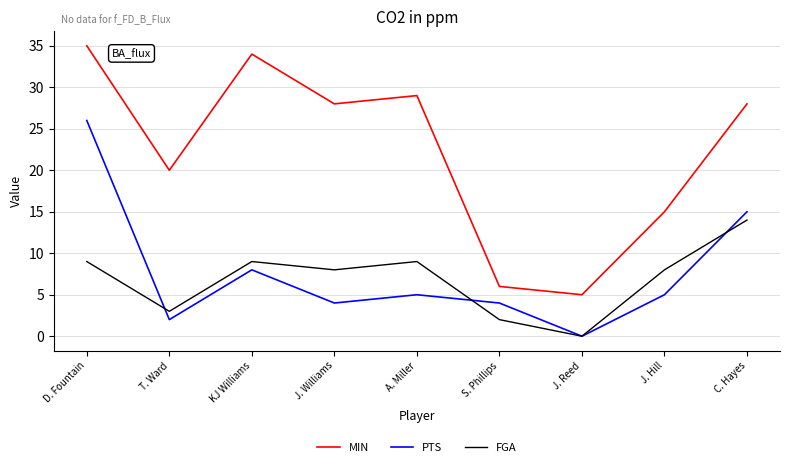

In PTS, how many points are higher than both neighbors (excluding endpoints)?

2